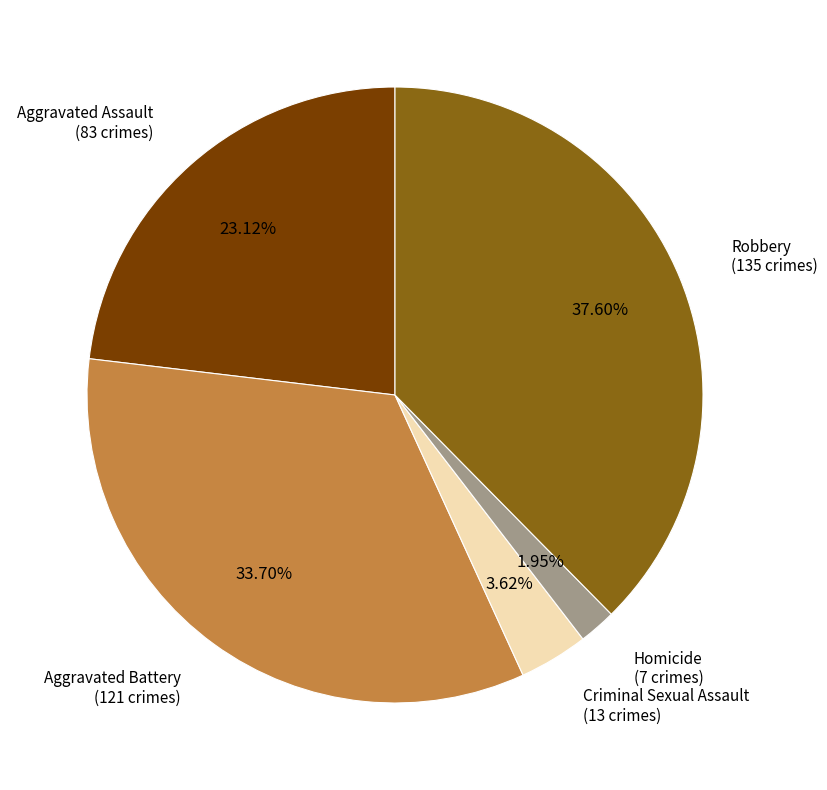

Is there a majority slice in this chart?

No